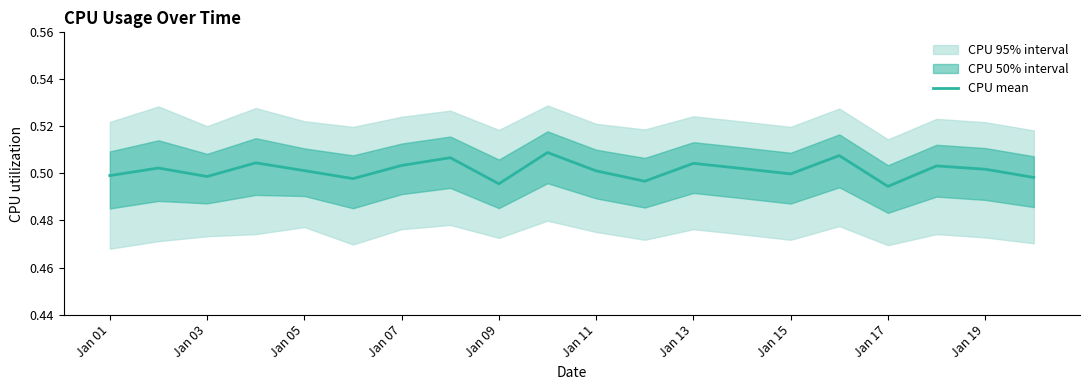

Is it true that CPU mean equals 0.5 at Jan 01?

True